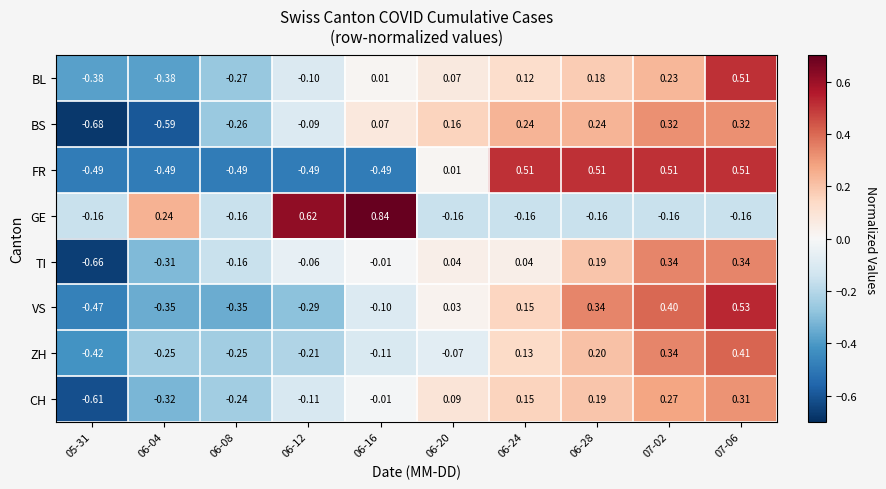

Between 06-08 and 06-20, which series saw the biggest shift?

FR